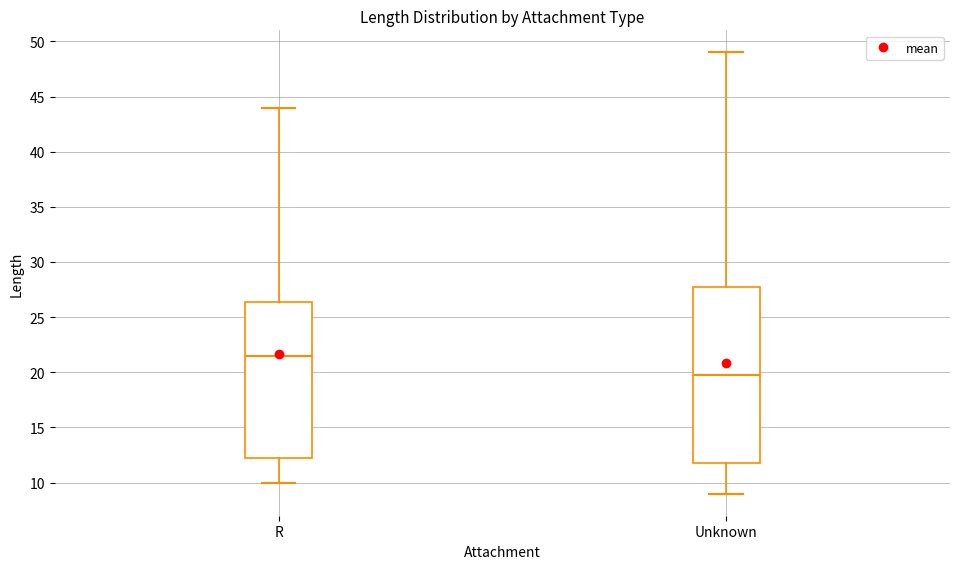

Where is the upper edge of the box for R on the y-axis? The values are not printed on the chart, so give them approximately, as read against the axis.

26.5